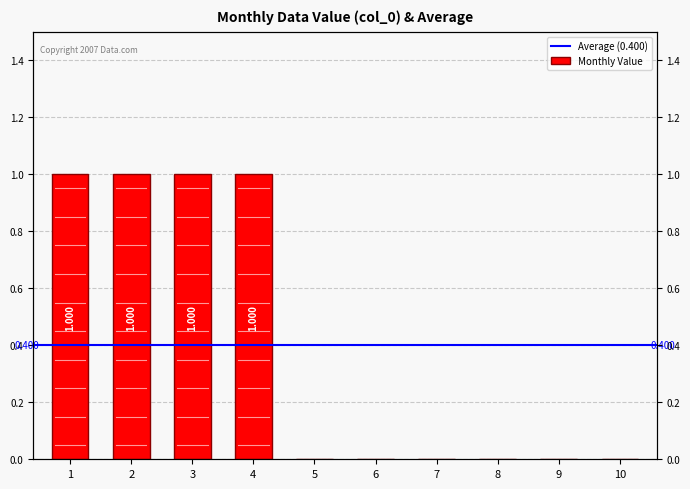

List the labels in order of value, smallest first.

5, 6, 7, 8, 9, 10, 1, 2, 3, 4